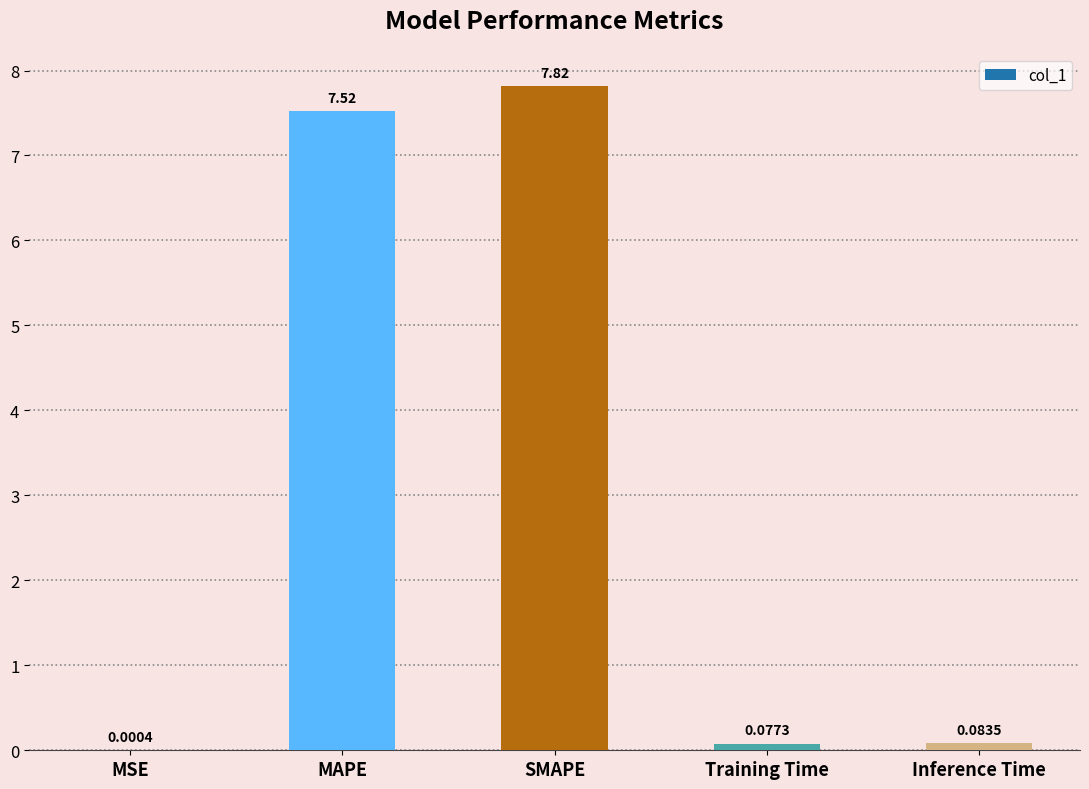

What is the average value?

3.1